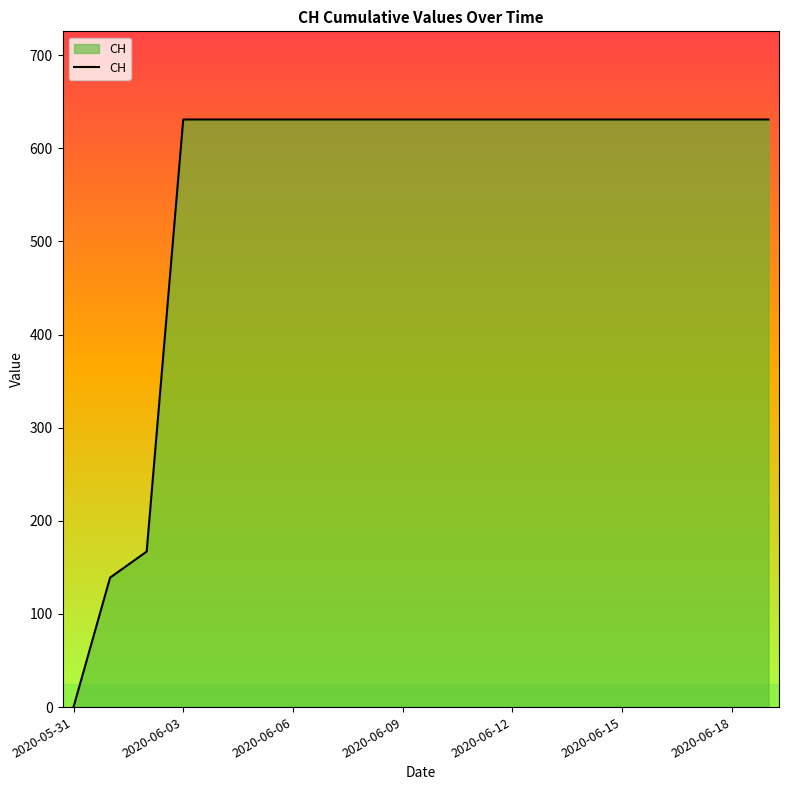

What is the greatest value displayed?

631